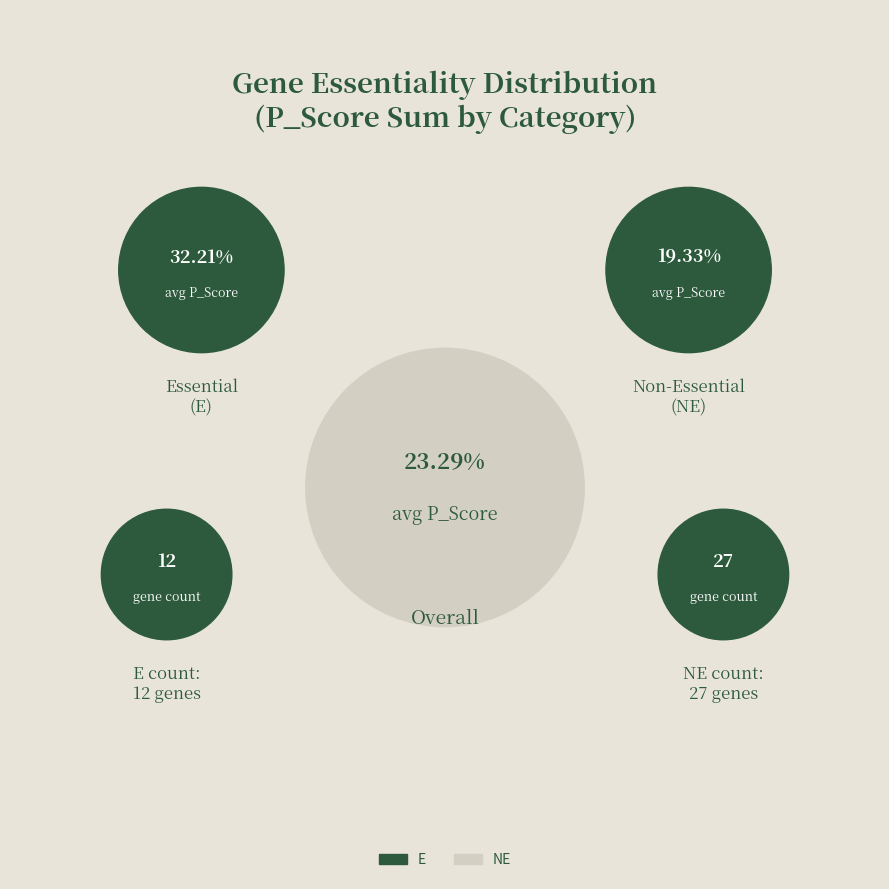

Is the sum of NE and E greater than half?

Yes